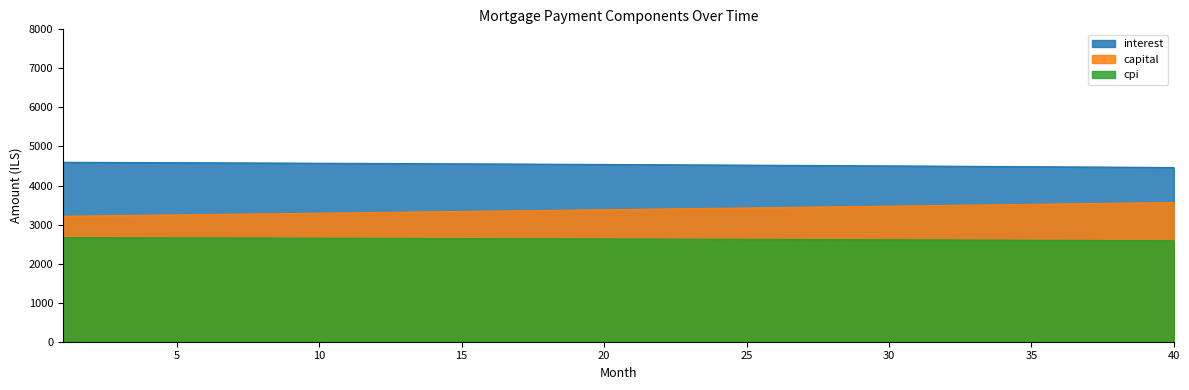

At which label does capital first exceed 3389?

21